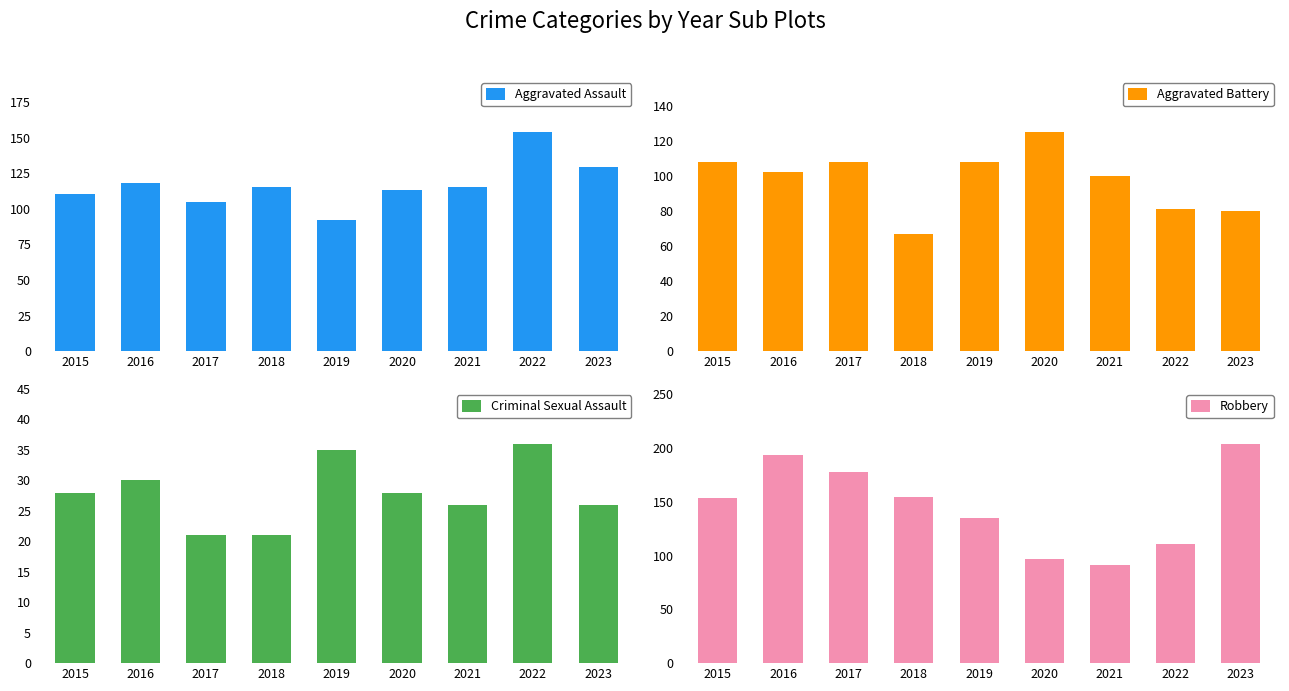

Reading right to left, extract all data points from this chart.

Aggravated Assault: 129	154	115	113	92	115	105	118	110
Aggravated Battery: 80	81	100	125	108	67	108	102	108
Criminal Sexual Assault: 26	36	26	28	35	21	21	30	28
Robbery: 204	111	91	97	135	155	178	194	154